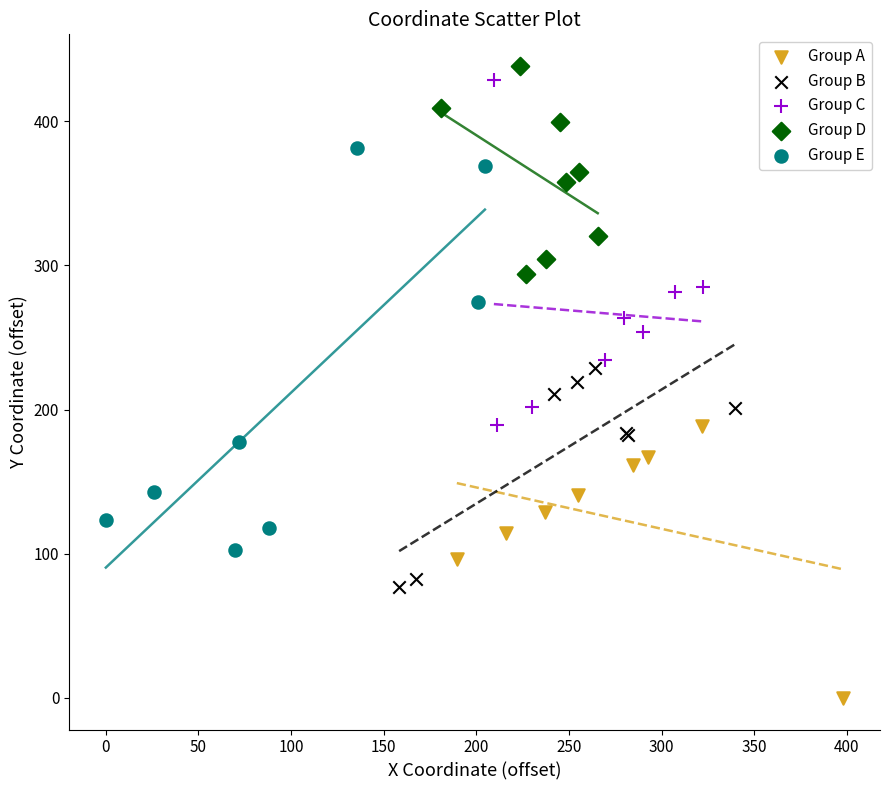

Which series reaches the maximum Y coordinate?

Group D